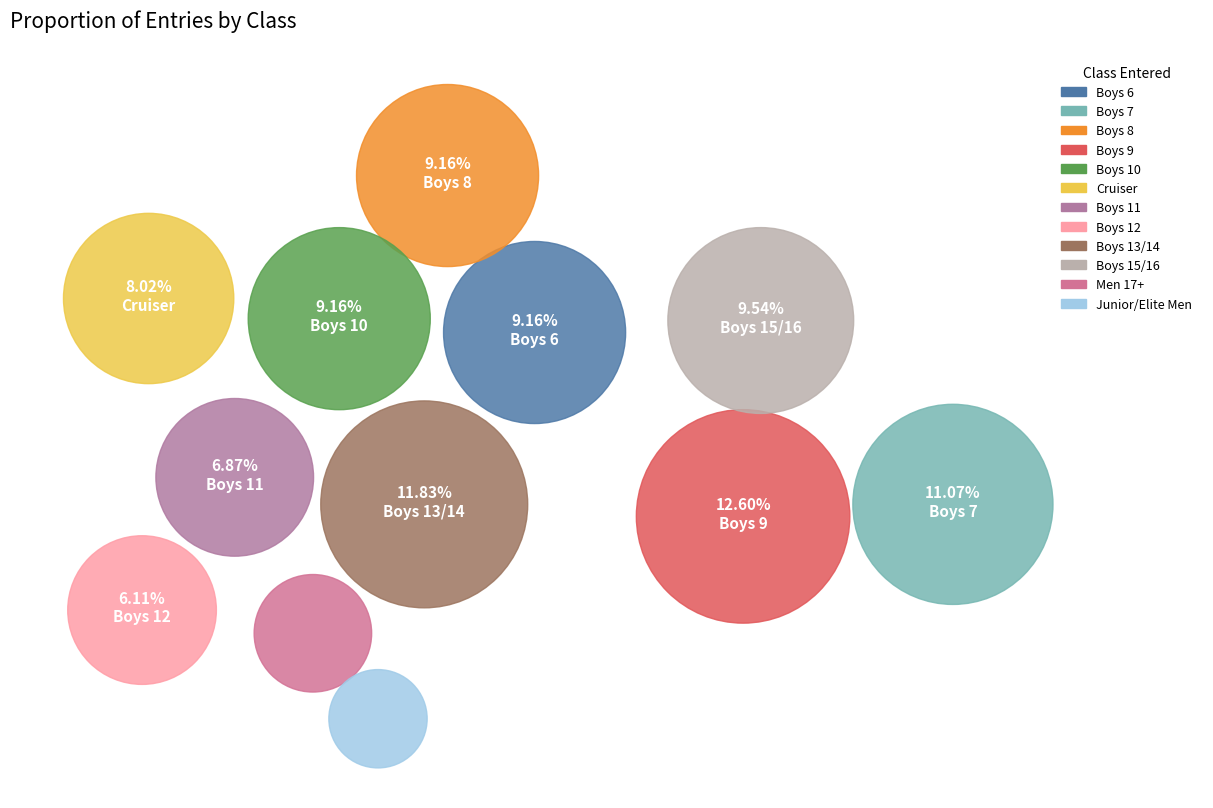

Does Cruiser represent more than half of the total?

No